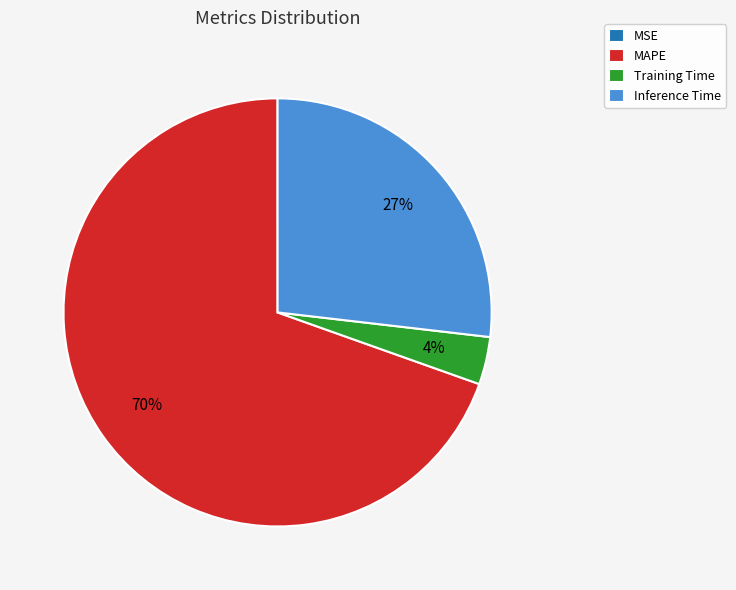

Which has a higher value, Inference Time or MAPE?

MAPE